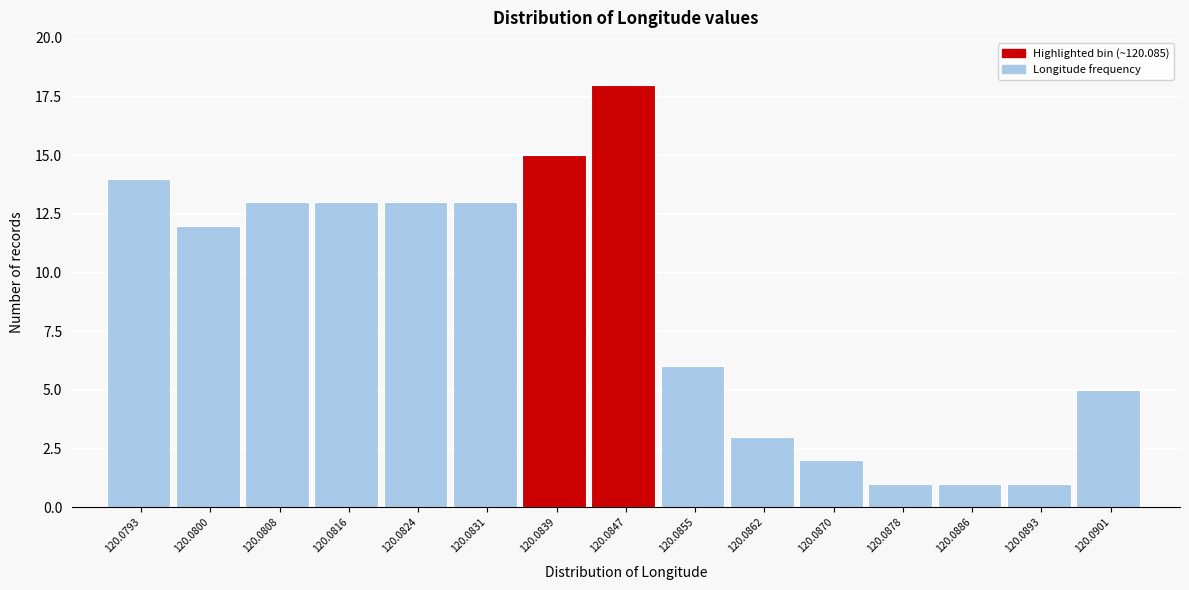

Reading right to left, list all the values displayed in this chart.

5	1	1	1	2	3	6	18	15	13	13	13	13	12	14